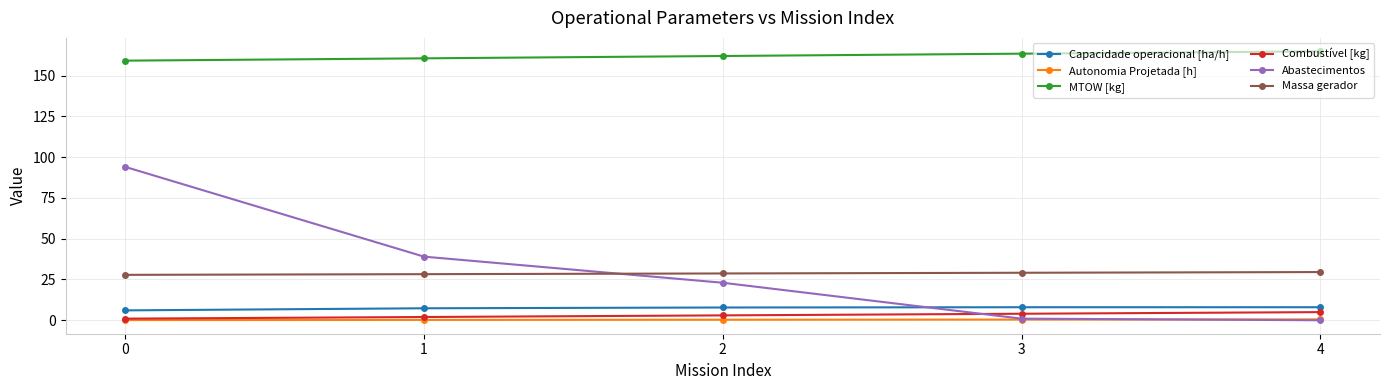

True or false: Combustível [kg] has more than 2 points higher than both neighbors.

False